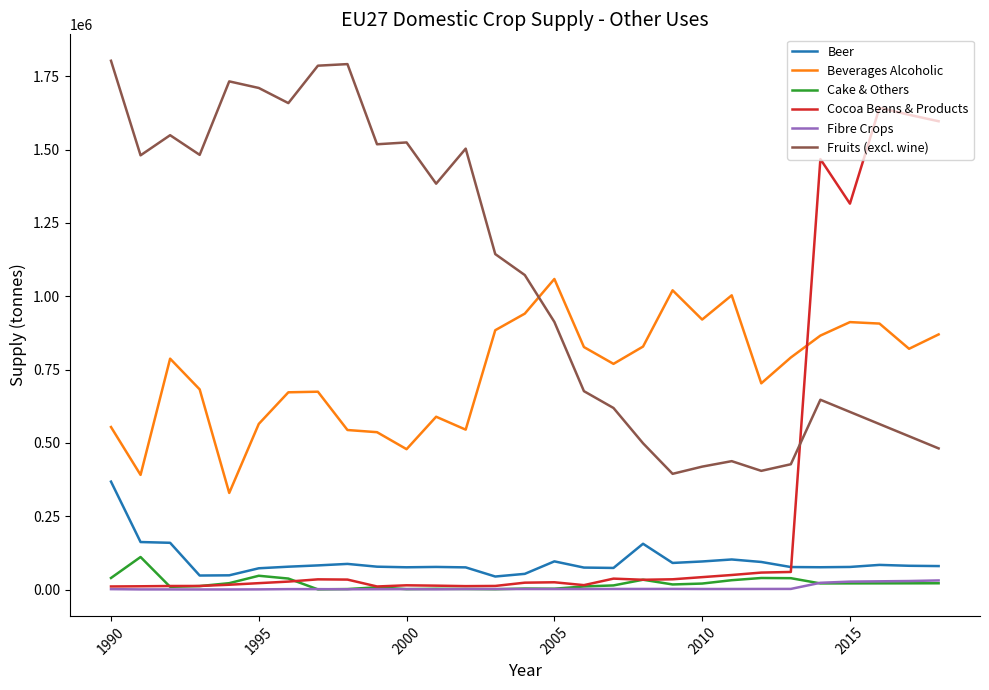

Count the number of data series in this chart.

6